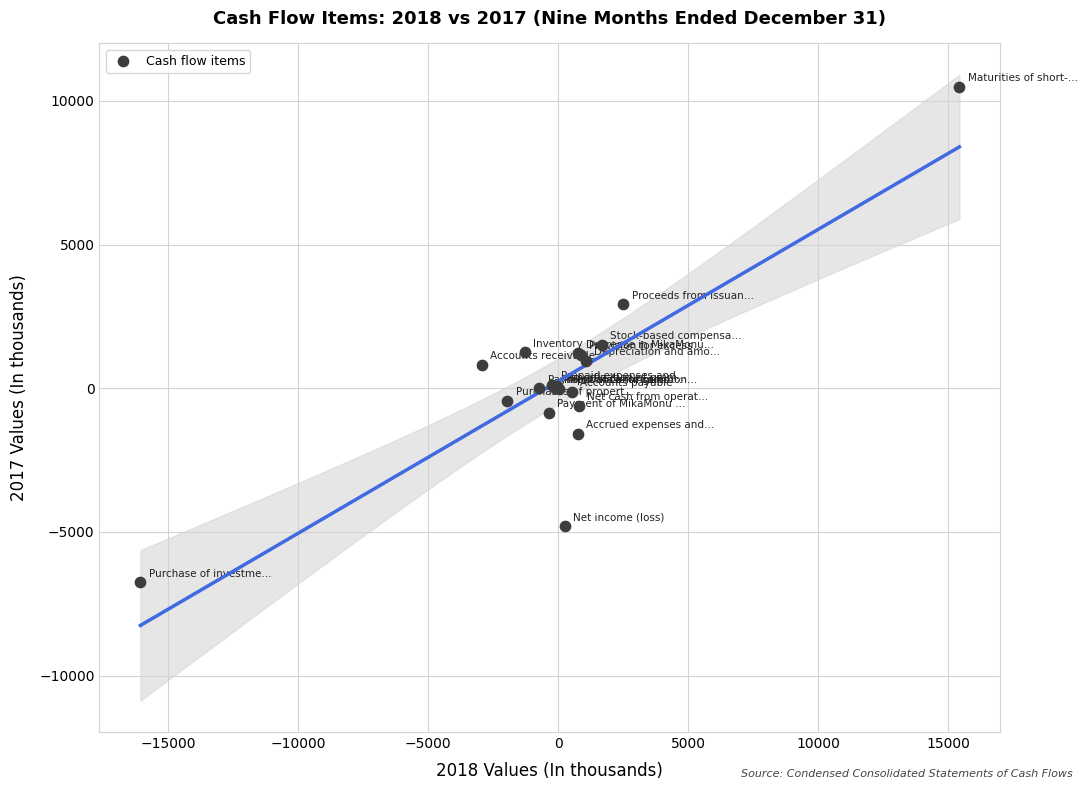

What Y value in the scatter plot is closest to 1876?

1521